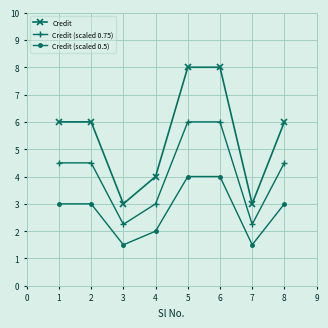

True or false: Credit (scaled 0.75) and Credit cross at least once.

False